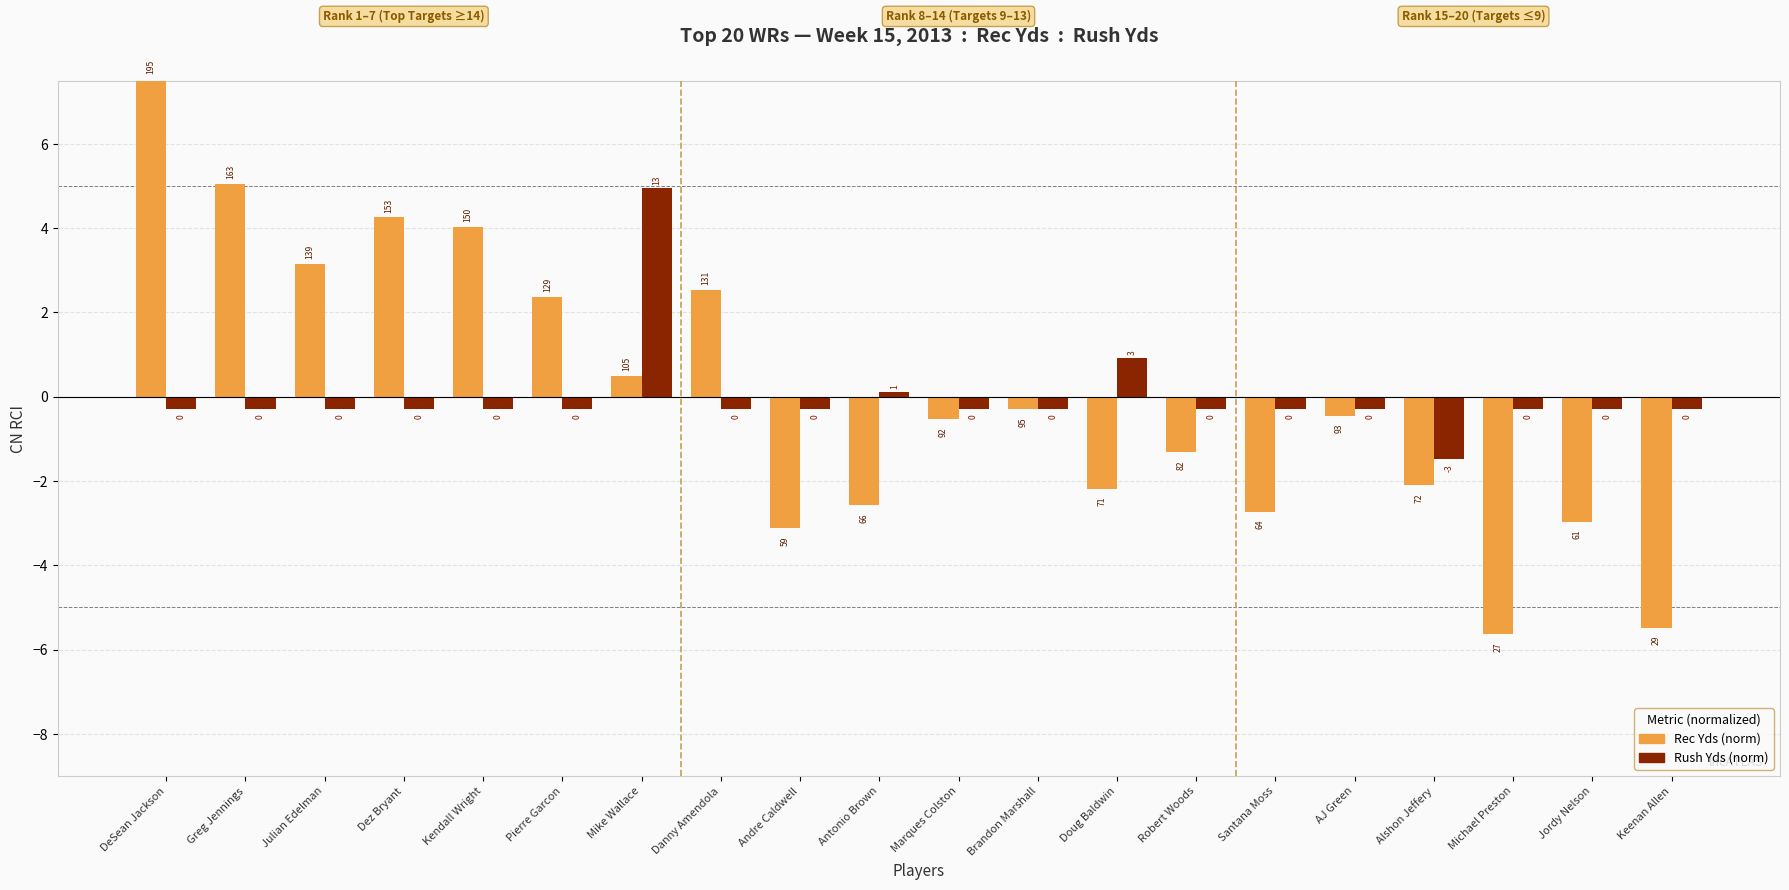

How many bars are there in total?

40